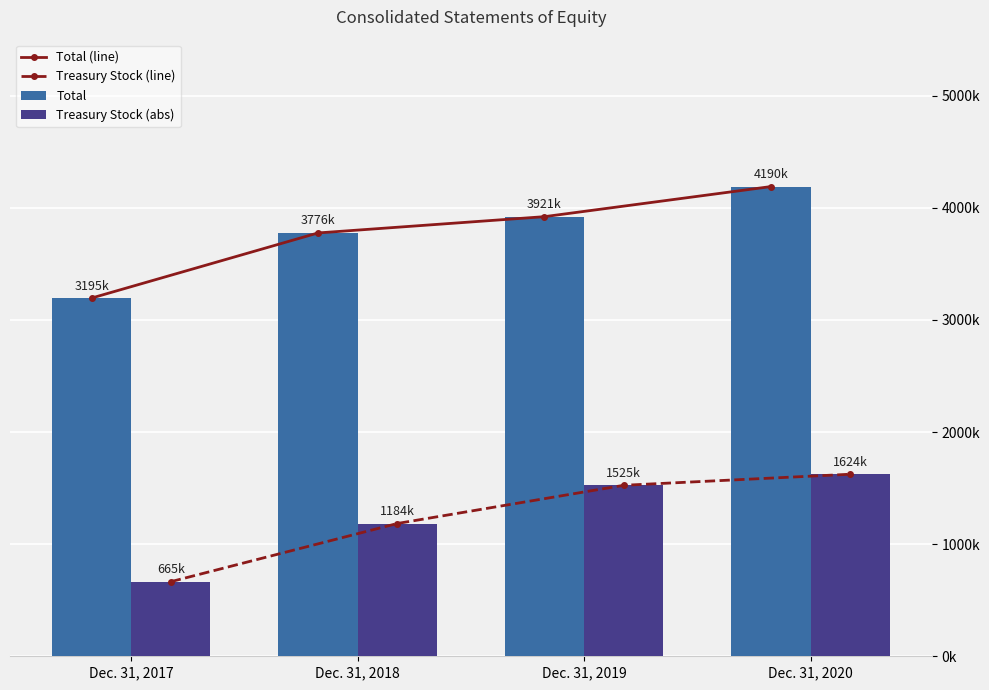

How many categories are shown in the chart?

4